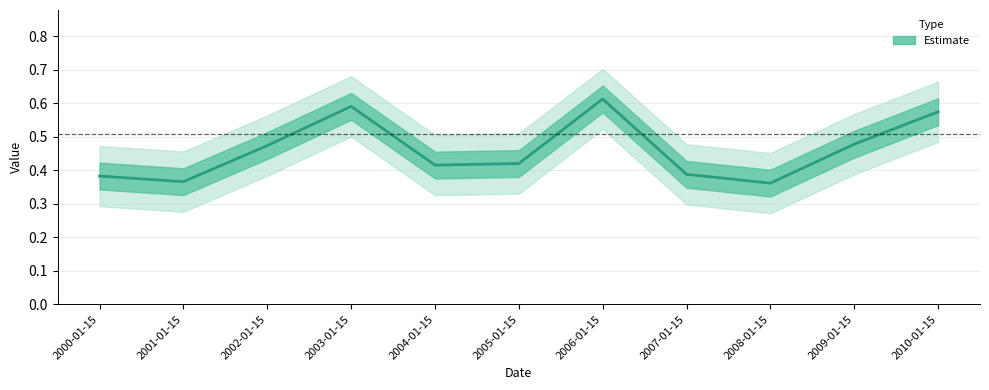

Does the chart have visible grid lines?

Yes